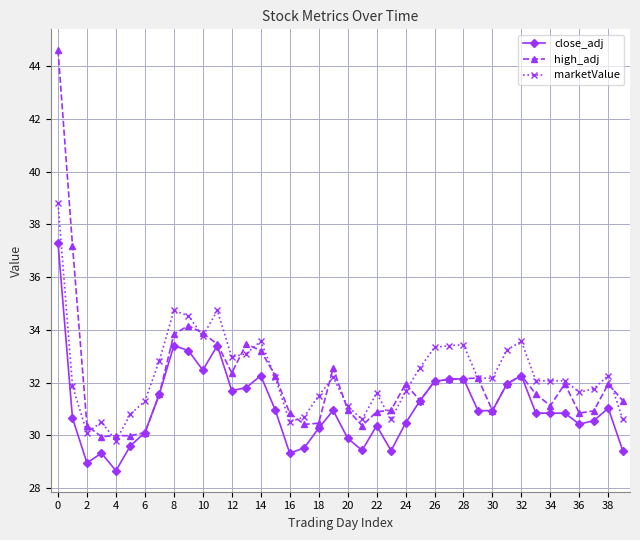

Rank the series by their maximum value, from lowest to highest.

close_adj, marketValue, high_adj